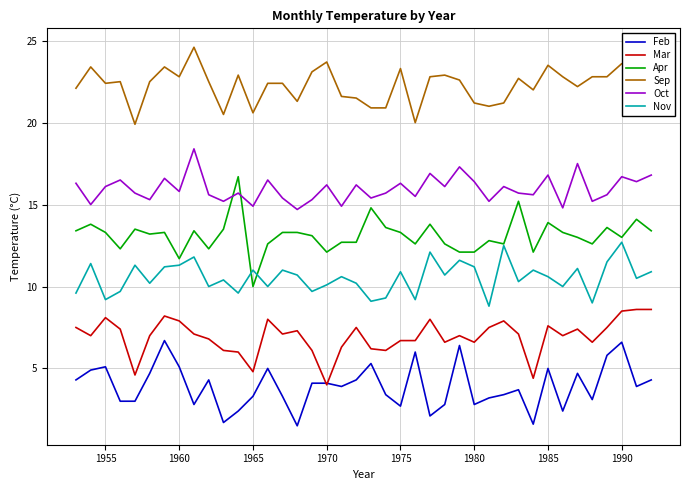

List the series in order of their peak value, highest first.

Sep, Oct, Apr, Nov, Mar, Feb